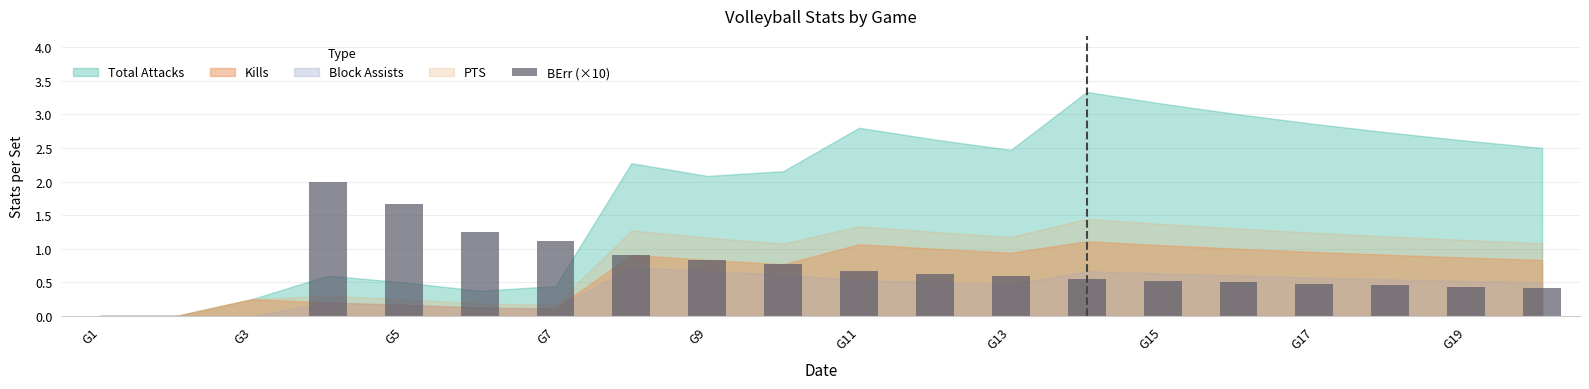

What is the sum of all values?

13.8